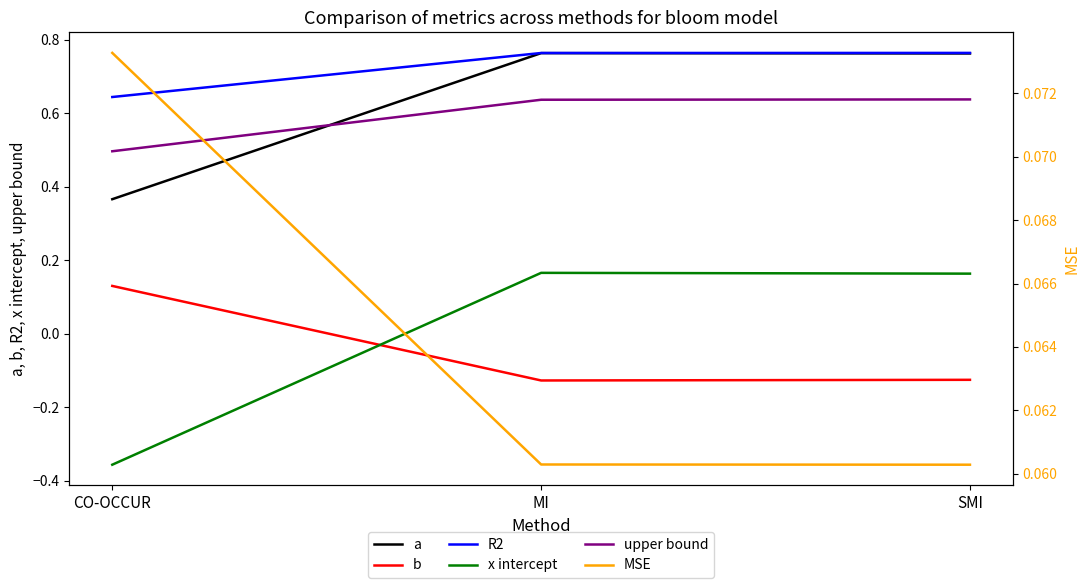

Between MI and SMI, which is larger?

MI